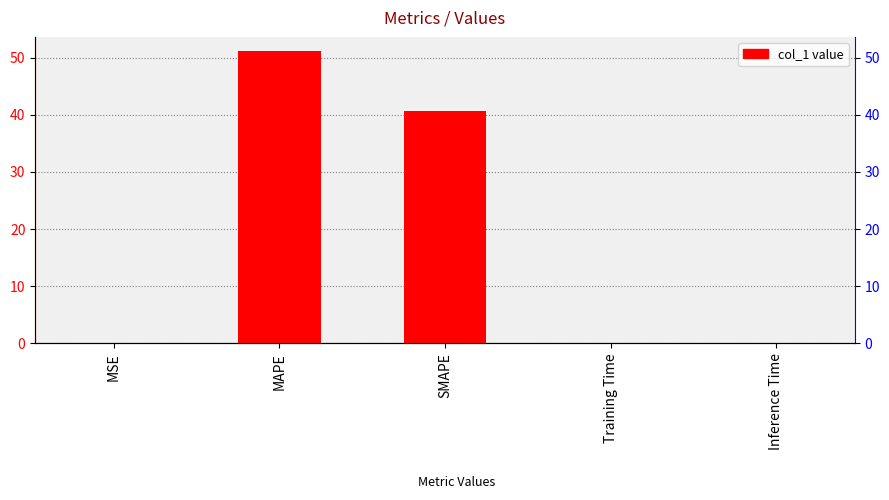

The value at SMAPE is 24.8. True or false?

False